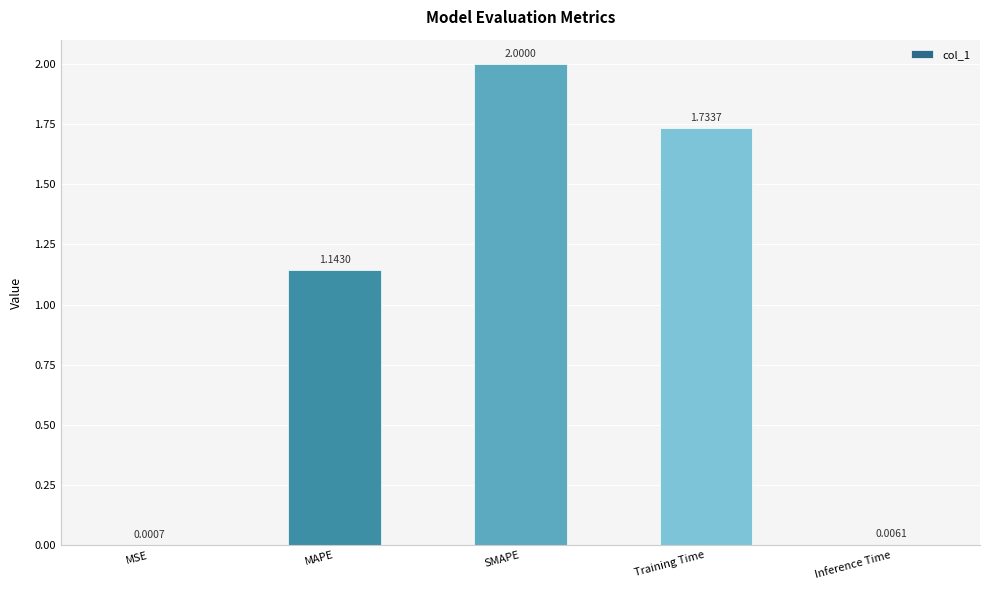

What is the sum of the values at MAPE and Training Time?

2.9